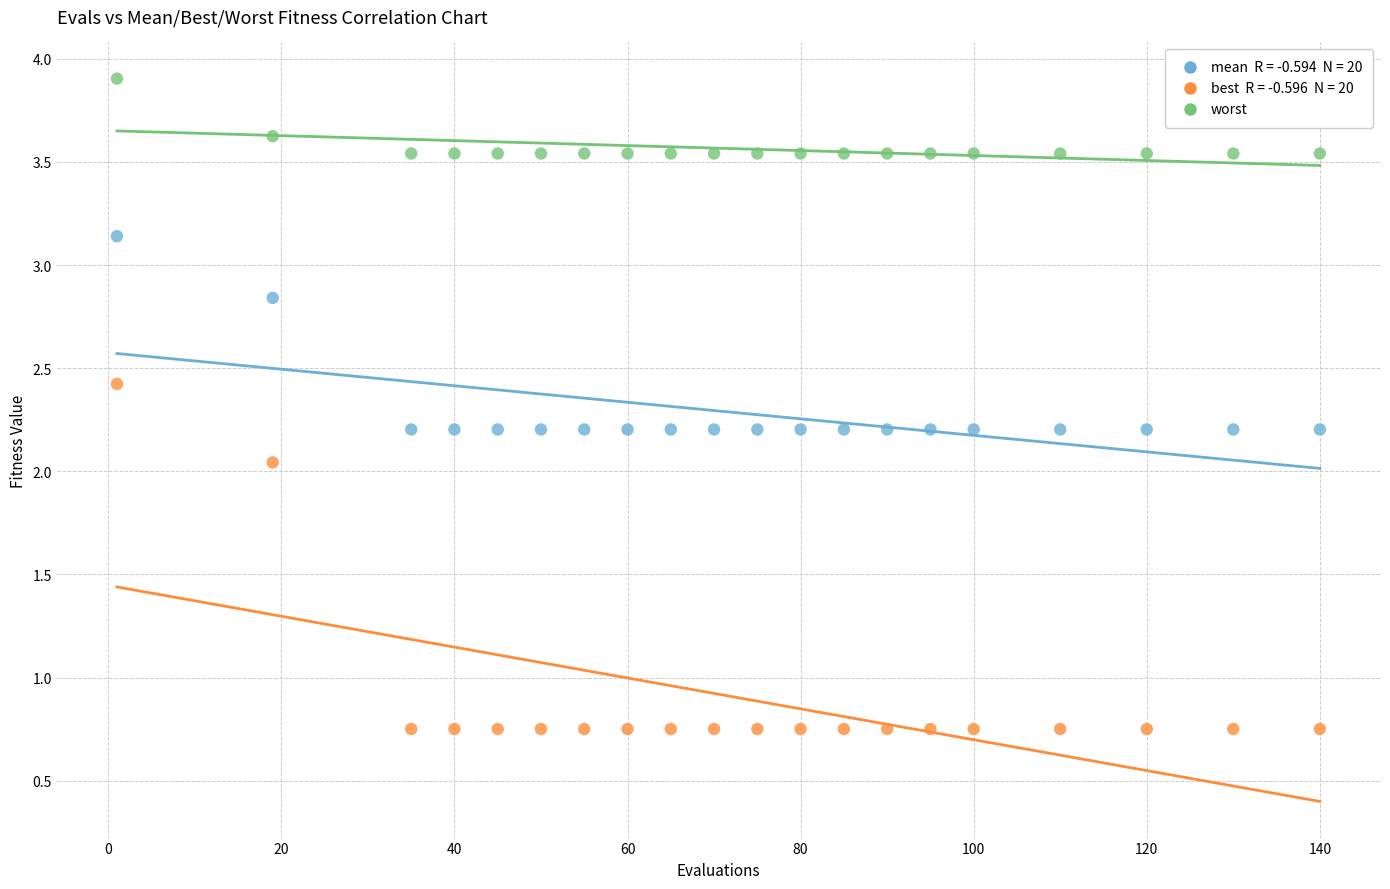

Across all data points, what is the range of X values (max minus min)?

139.0